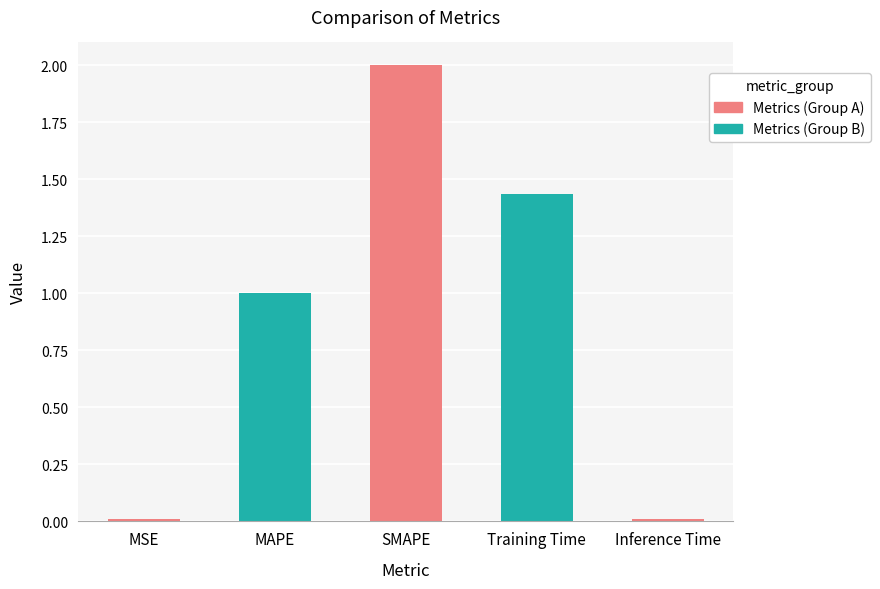

How many data points are above 1?

3